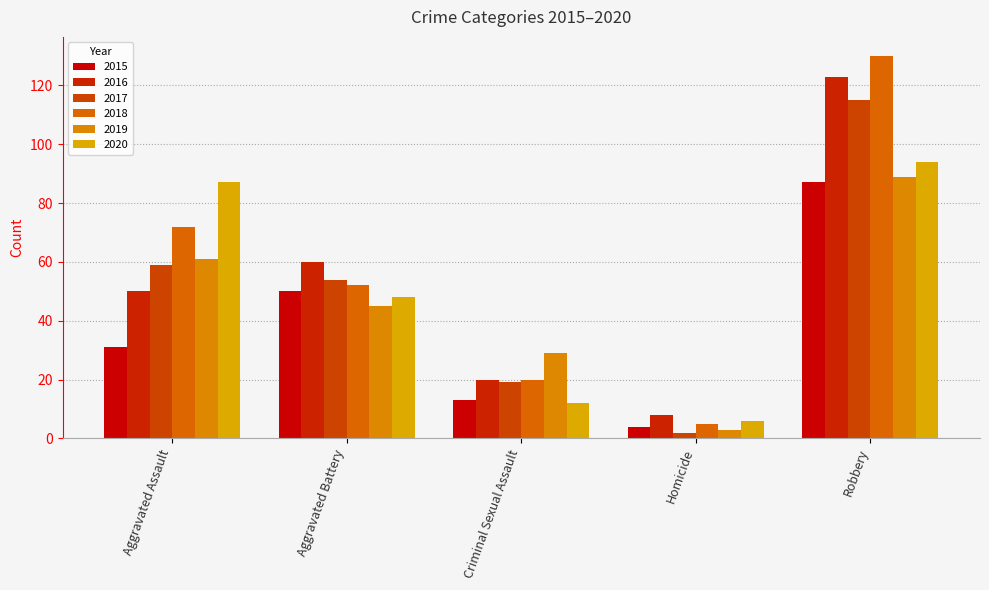

Which series has the largest range (max minus min)?

2018